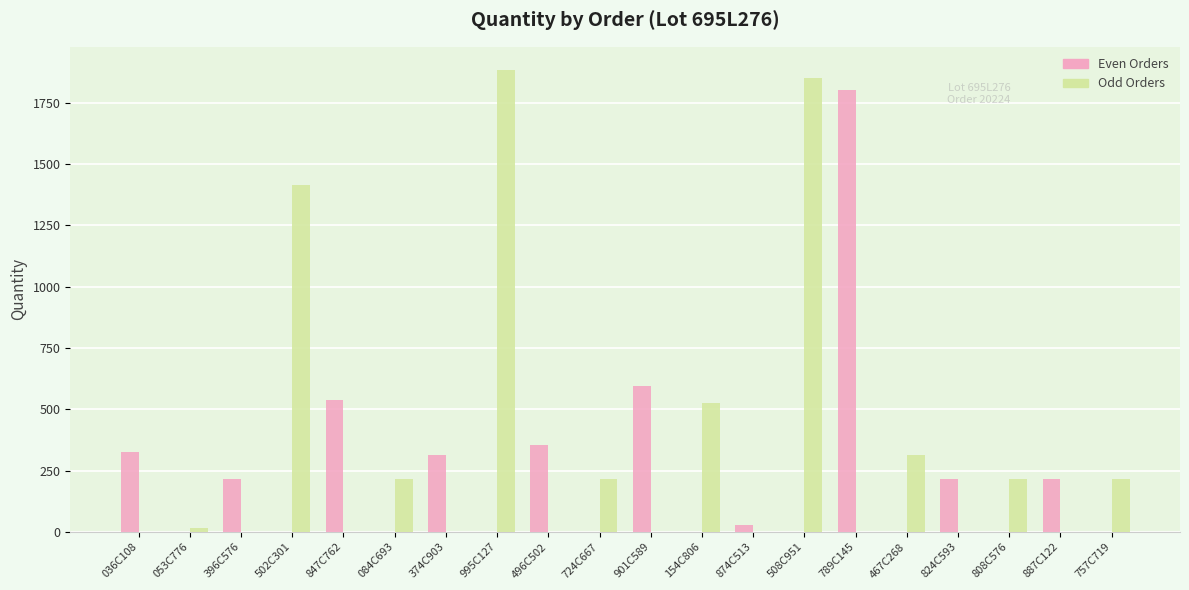

Which series has the largest total across all categories?

Odd Orders